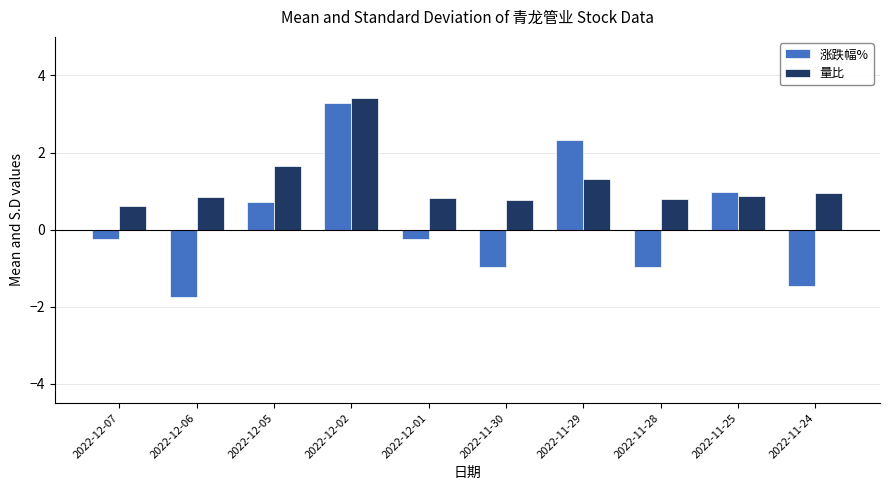

What are all the series names shown in the legend?

涨跌幅%, 量比